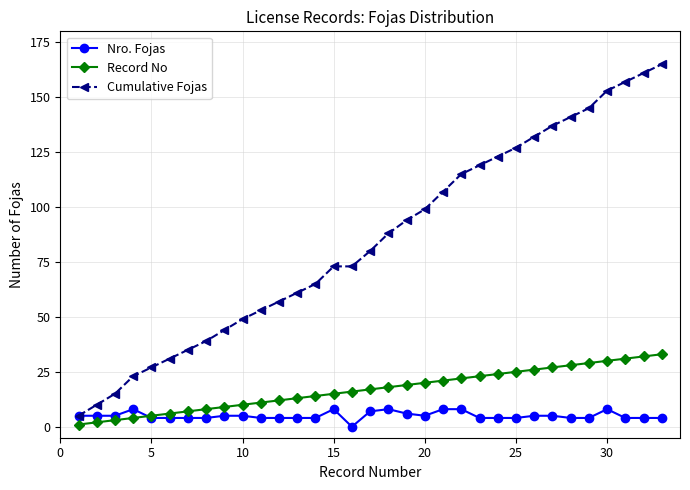

What is the value of the Cumulative Fojas point at the 29th from the left?

145